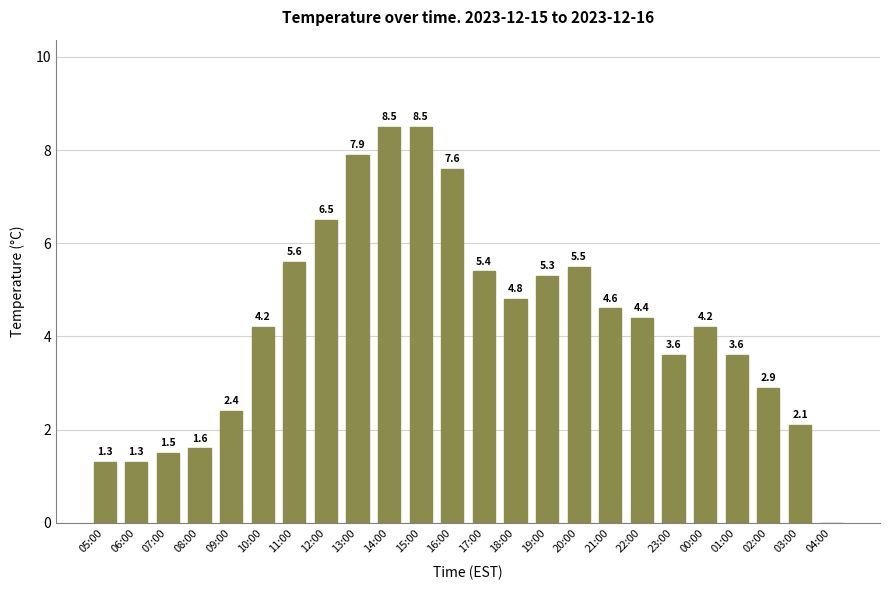

Is it true that the value at 00:00 is 4.2?

True